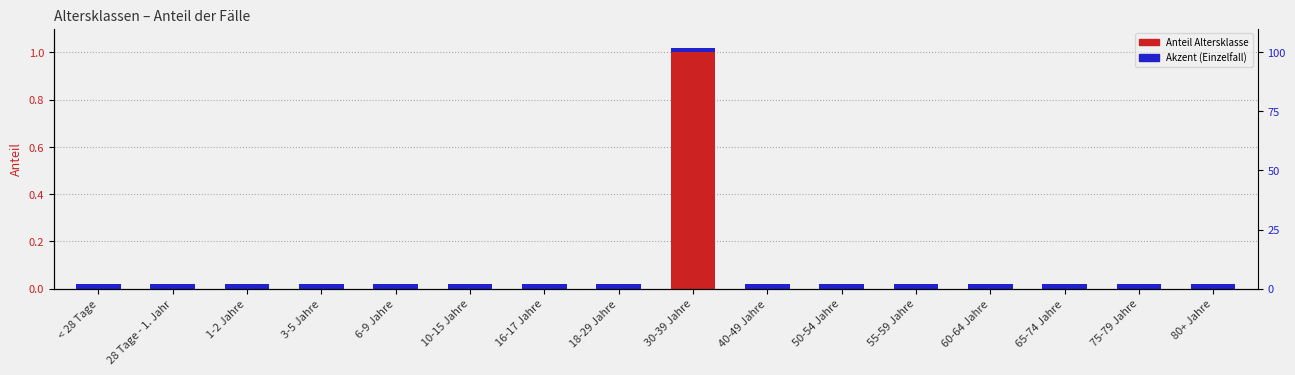

What is the label of the 14th bar from the right?

1-2 Jahre